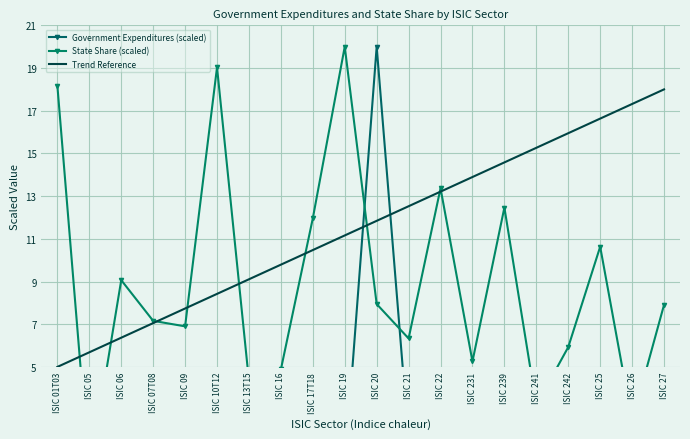

Between ISIC 25 and ISIC 26, which is larger?

ISIC 26